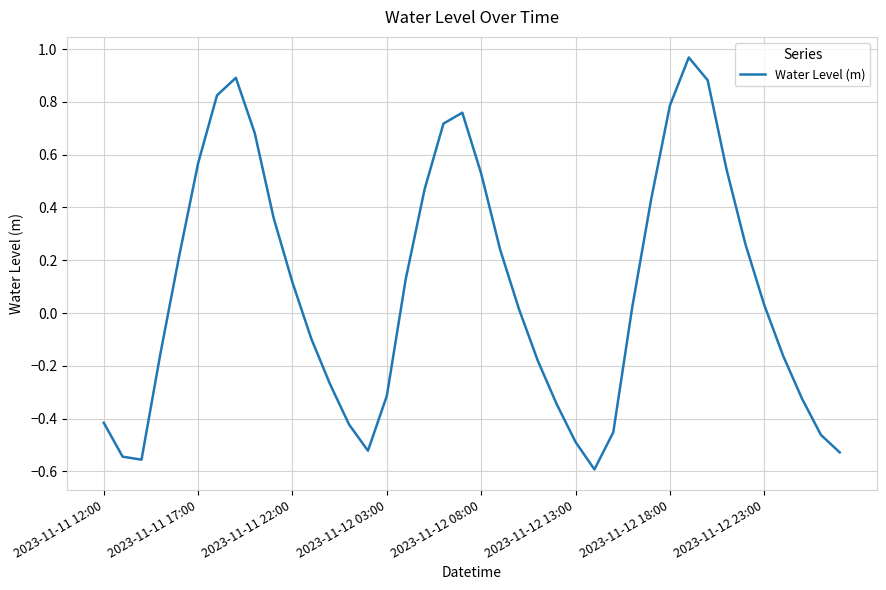

What is the difference between the maximum and minimum values?

1.6